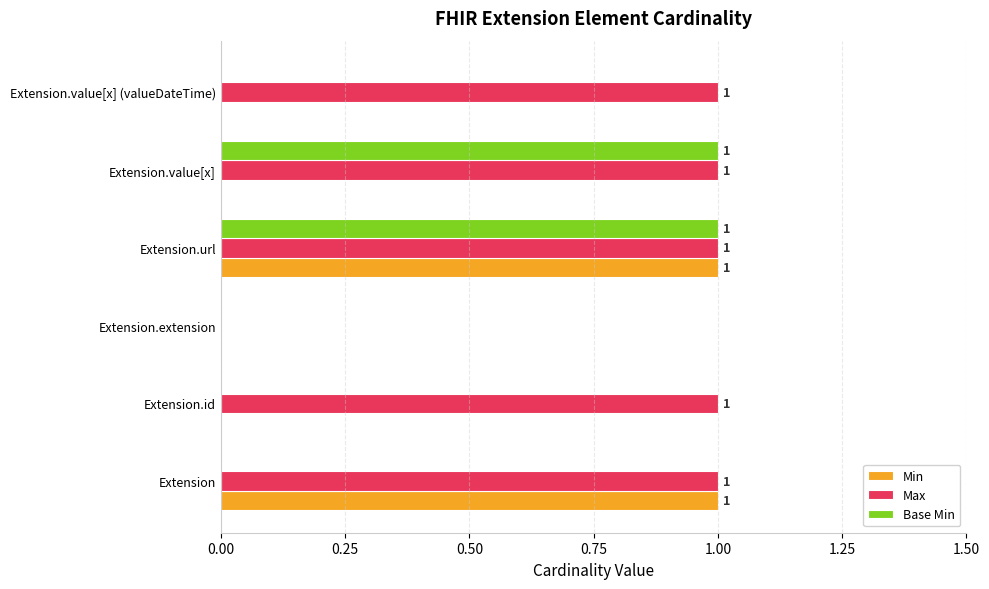

What is the total value across all series at Extension.url?

3